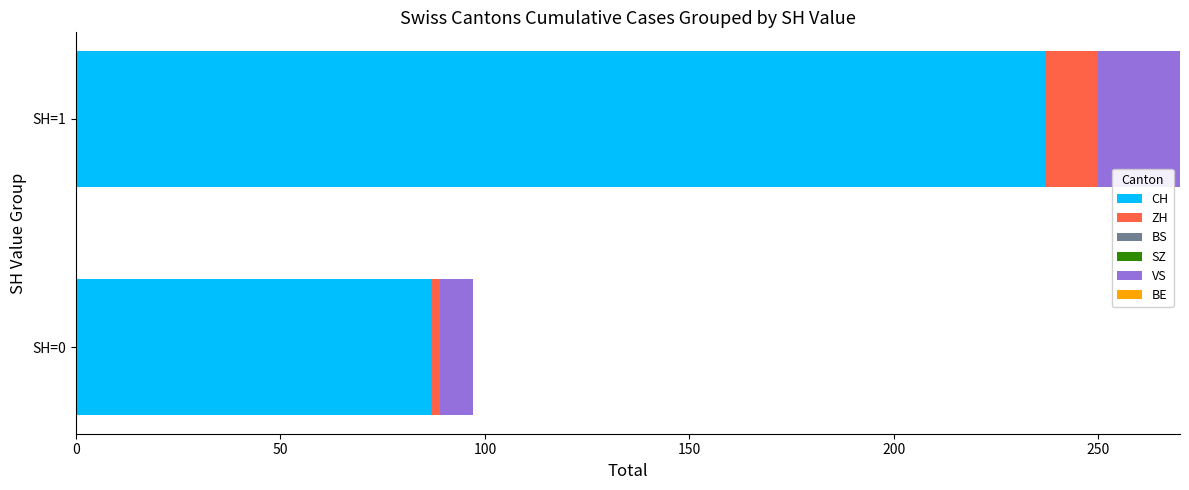

Rank the categories by CH value from highest to lowest.

SH=1, SH=0